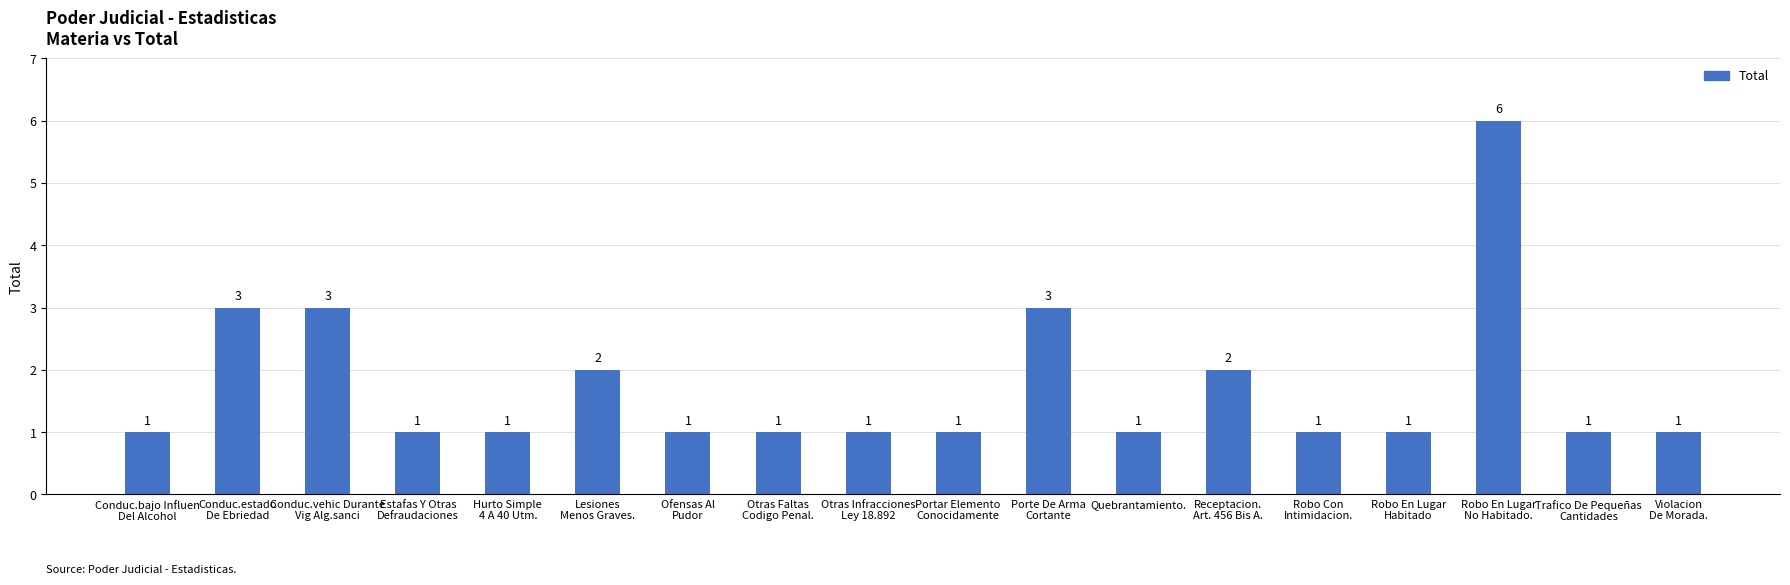

Reading right to left, what are all the values shown in this chart?

Violacion
De Morada.=1	Trafico De Pequeñas
Cantidades=1	Robo En Lugar
No Habitado.=6	Robo En Lugar
Habitado=1	Robo Con
Intimidacion.=1	Receptacion.
Art. 456 Bis A.=2	Quebrantamiento.=1	Porte De Arma
Cortante=3	Portar Elemento
Conocidamente=1	Otras Infracciones
Ley 18.892=1	Otras Faltas
Codigo Penal.=1	Ofensas Al
Pudor=1	Lesiones
Menos Graves.=2	Hurto Simple
4 A 40 Utm.=1	Estafas Y Otras
Defraudaciones=1	Conduc.vehic Durante
Vig Alg.sanci=3	Conduc.estado
De Ebriedad=3	Conduc.bajo Influen
Del Alcohol=1